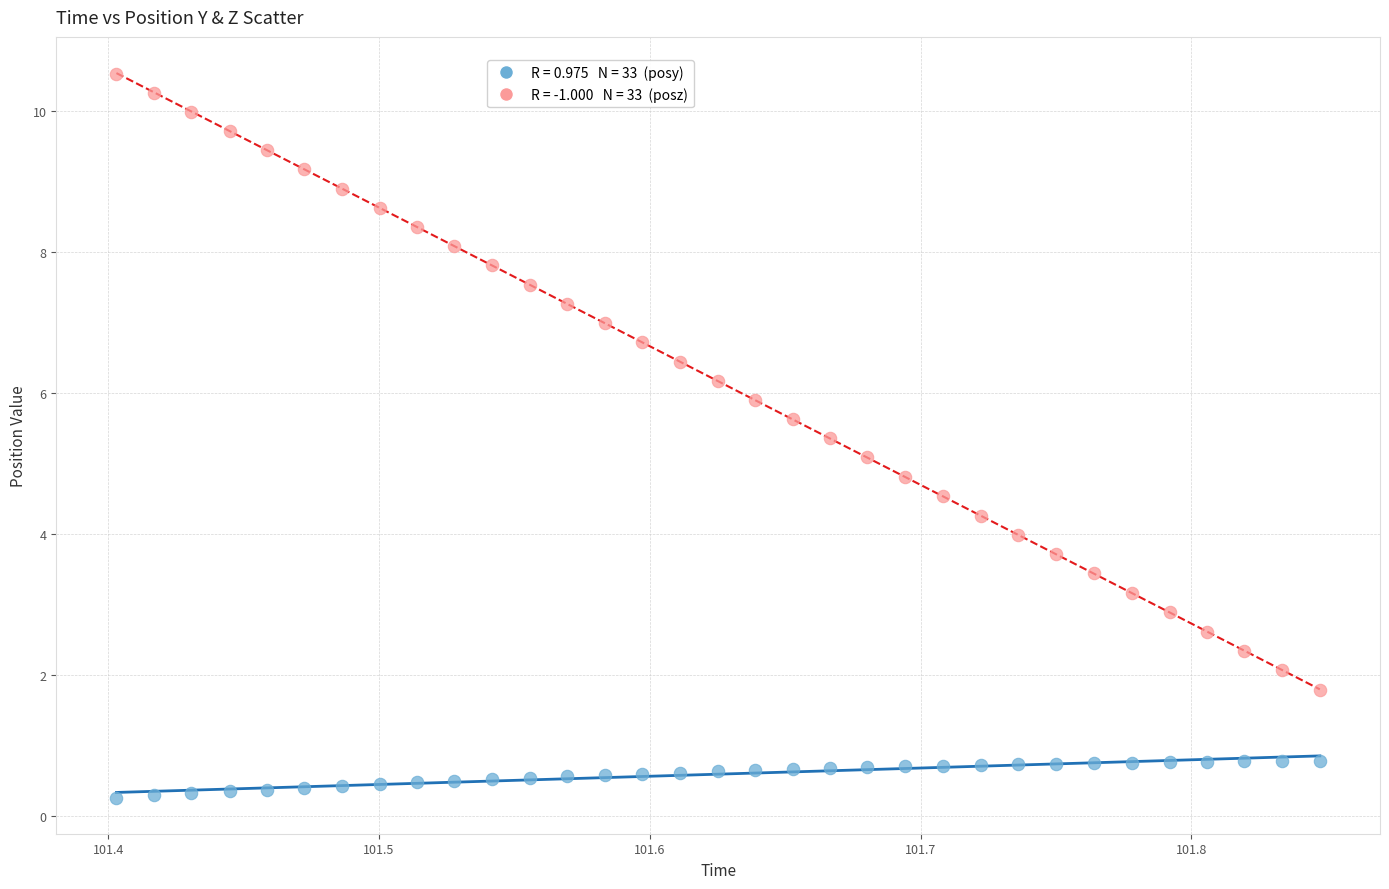

Across all data points, what is the range of Y values (max minus min)?

10.3